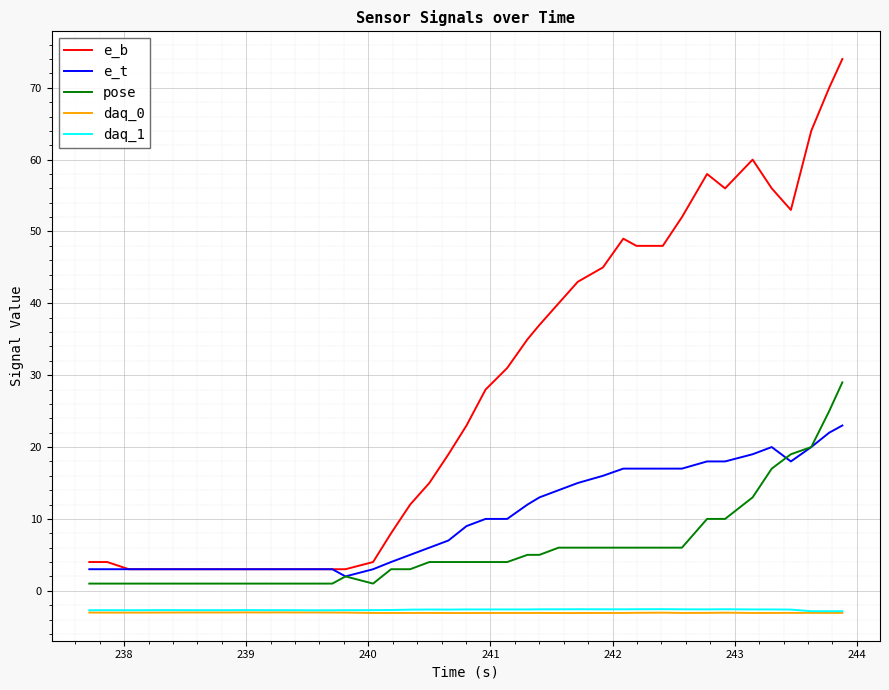

Which series has the widest spread of values?

e_b